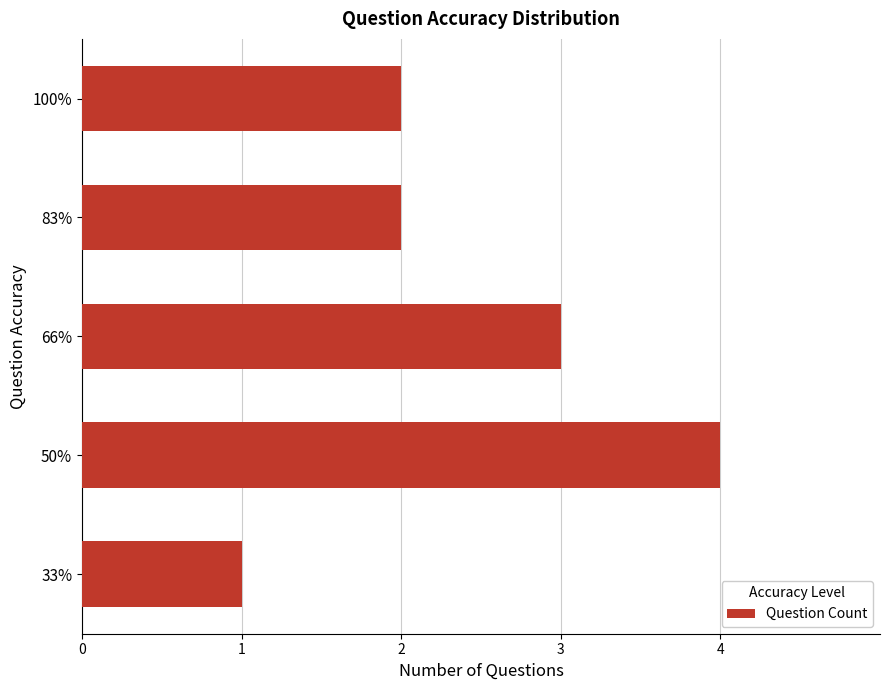

What is the ratio of the value at 66% to the value at 50%?

0.8